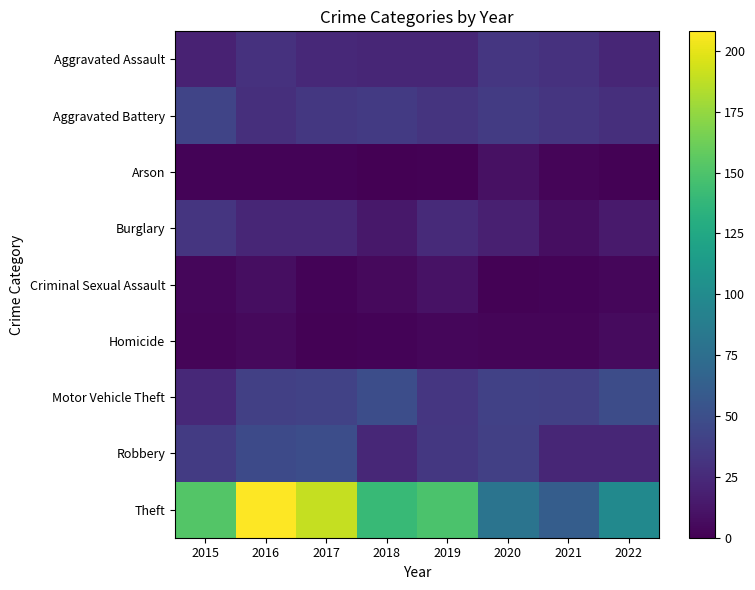

Between 2015 and 2017, which series saw the biggest shift?

Theft